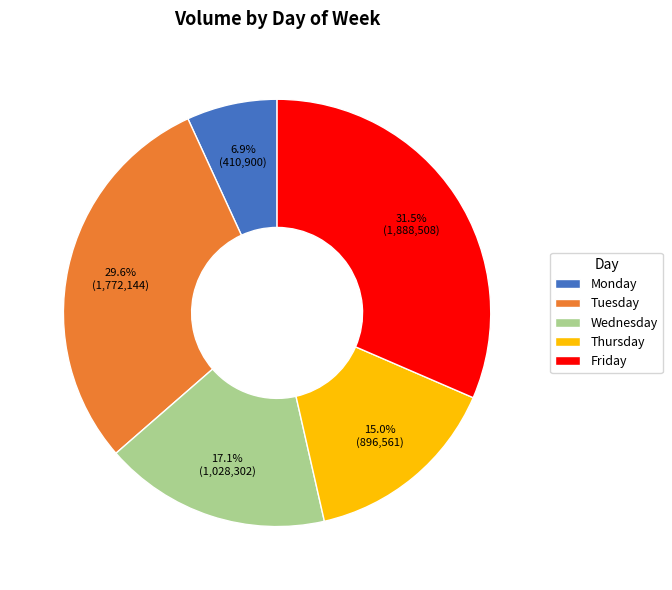

Is it true that Wednesday is 10% of the pie?

False